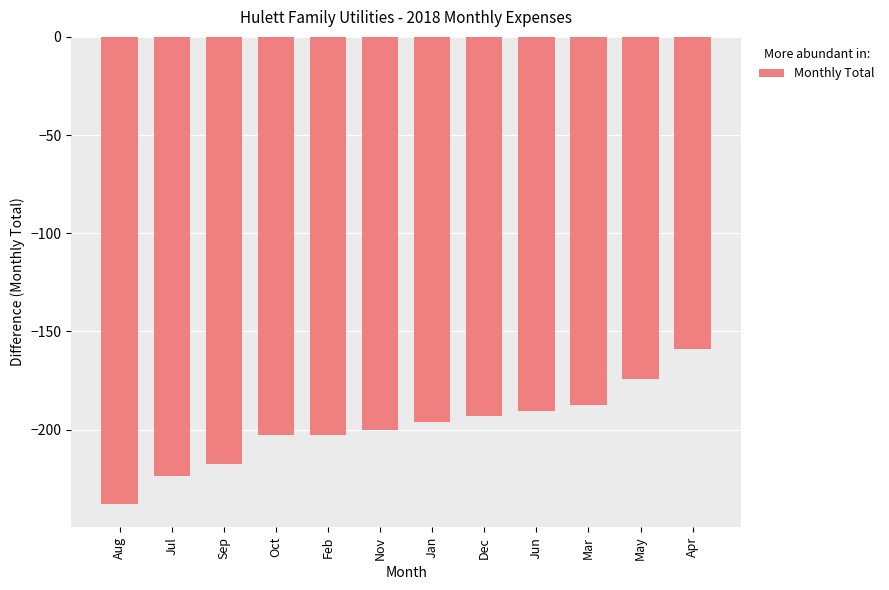

Is it true that the value at Apr is -159.1?

True